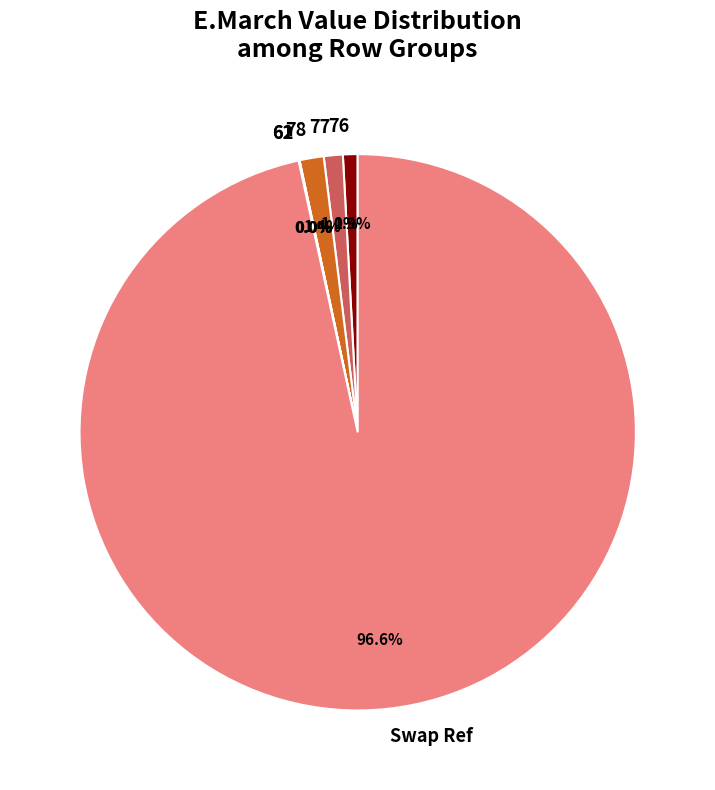

What is the largest slice in the pie chart?

Swap Ref